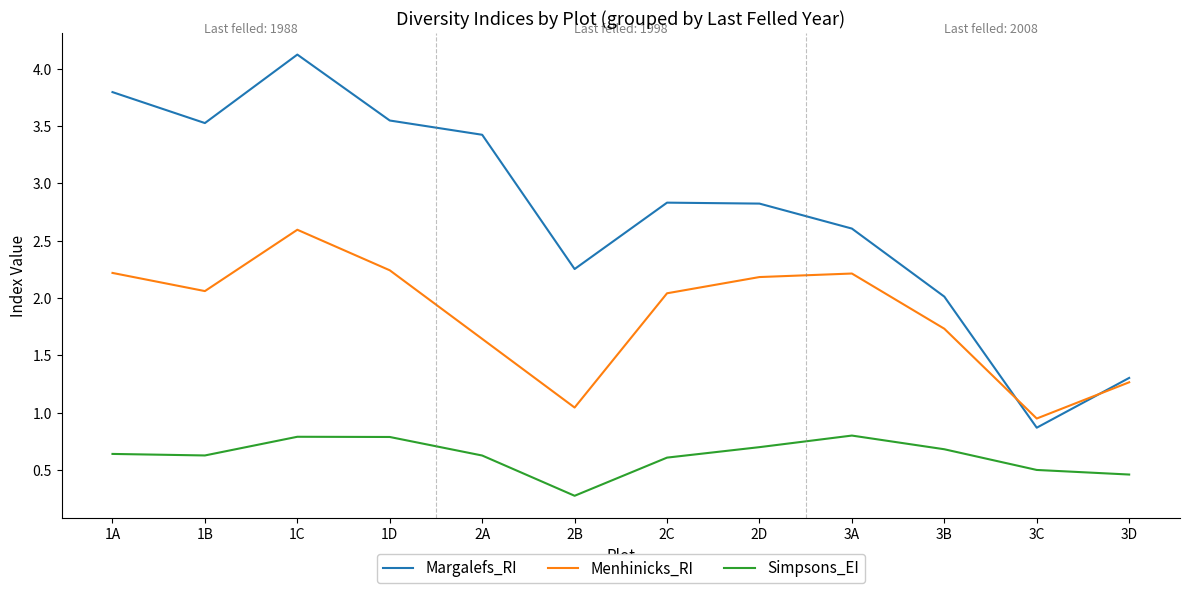

The value of Simpsons_EI at 1A is 0.6. True or false?

True